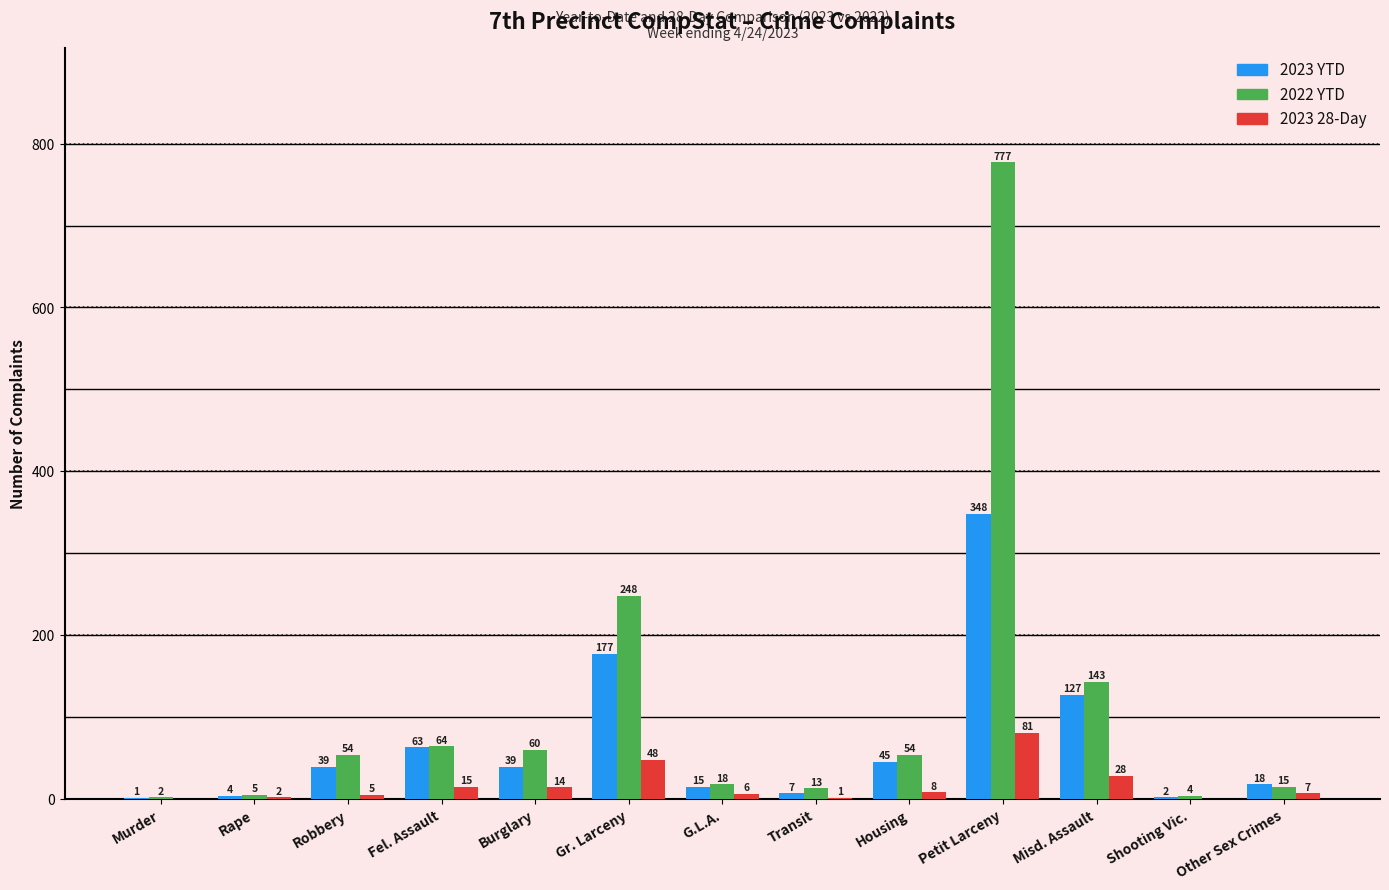

Read the 2023 28-Day value at Transit.

1